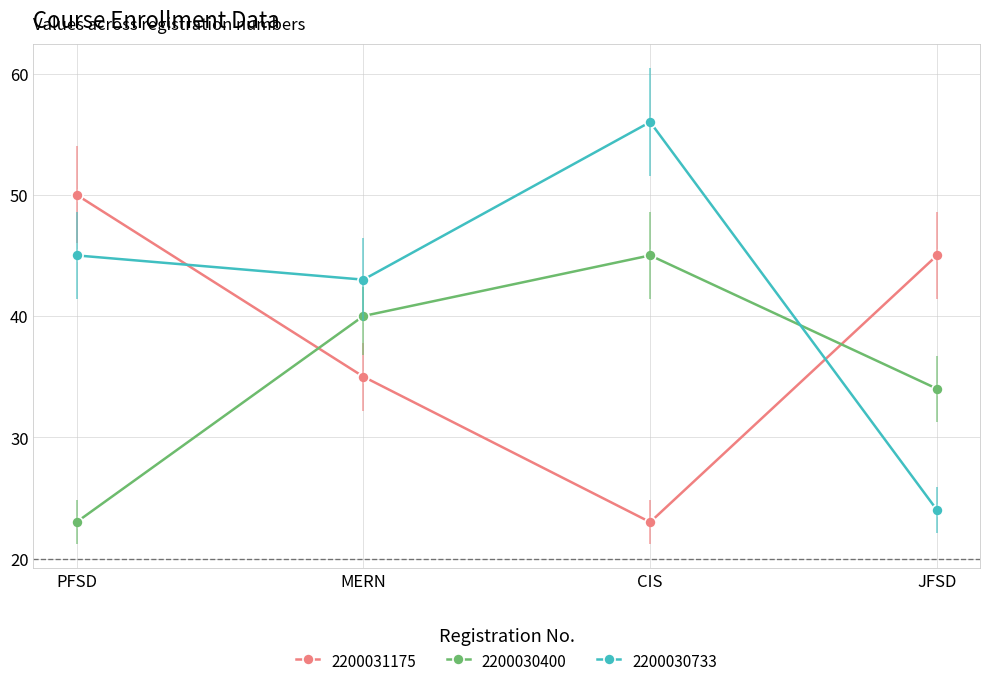

How many data points does each series have?

4